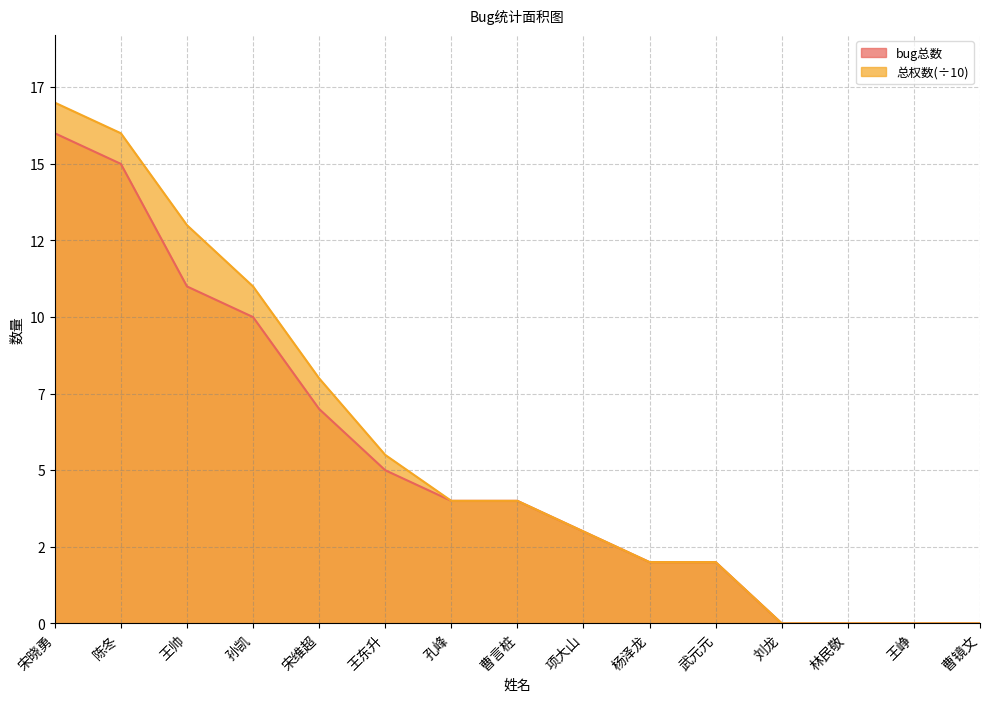

At 林民敬, list the series in order from largest to smallest.

bug总数, 总权数